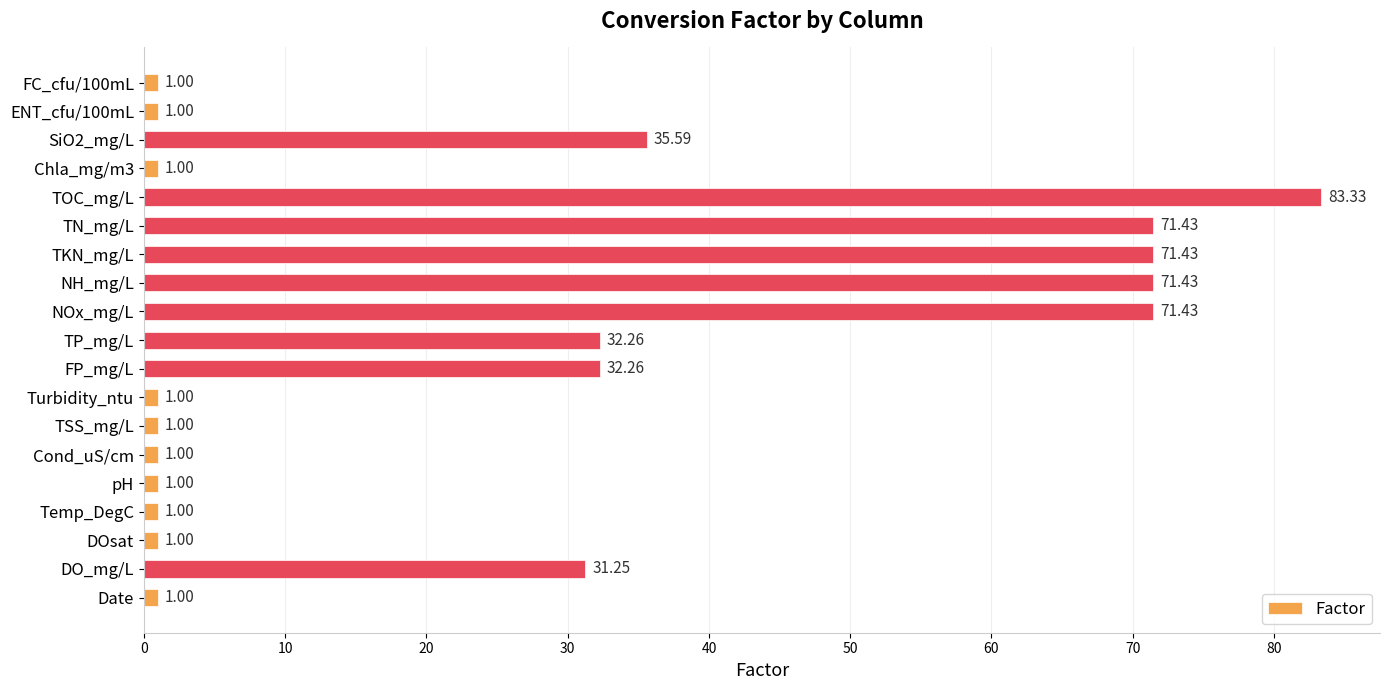

At which label is the value closest to 42?

SiO2_mg/L